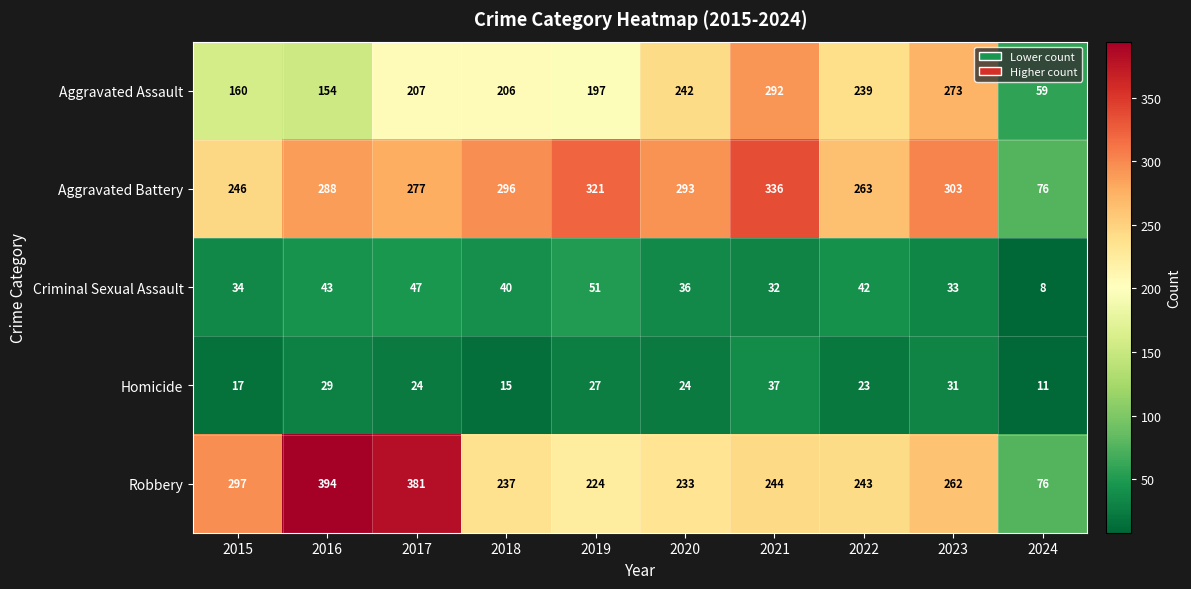

Where does the Homicide series first go above 24?

2016